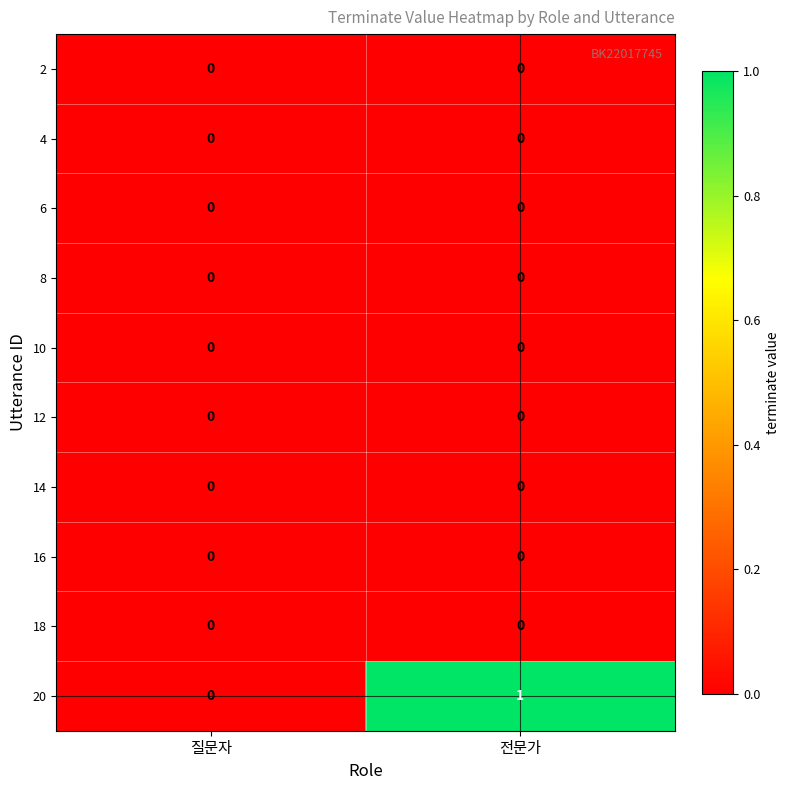

Reading right to left, extract all data points from this chart.

2: 0	0
4: 0	0
6: 0	0
8: 0	0
10: 0	0
12: 0	0
14: 0	0
16: 0	0
18: 0	0
20: 1	0